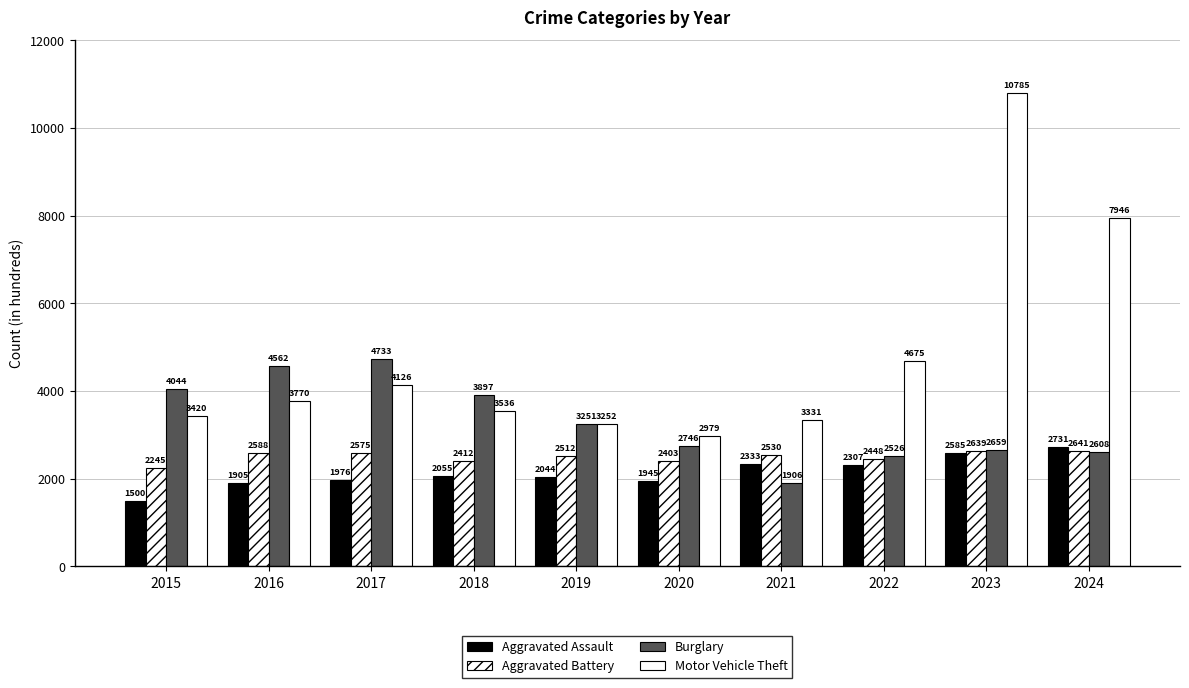

Reading right to left, list all the values displayed in this chart.

Aggravated Assault: 2024=2731	2023=2585	2022=2307	2021=2333	2020=1945	2019=2044	2018=2055	2017=1976	2016=1905	2015=1500
Aggravated Battery: 2024=2641	2023=2639	2022=2448	2021=2530	2020=2403	2019=2512	2018=2412	2017=2575	2016=2588	2015=2245
Burglary: 2024=2608	2023=2659	2022=2526	2021=1906	2020=2746	2019=3251	2018=3897	2017=4733	2016=4562	2015=4044
Motor Vehicle Theft: 2024=7946	2023=10785	2022=4675	2021=3331	2020=2979	2019=3252	2018=3536	2017=4126	2016=3770	2015=3420